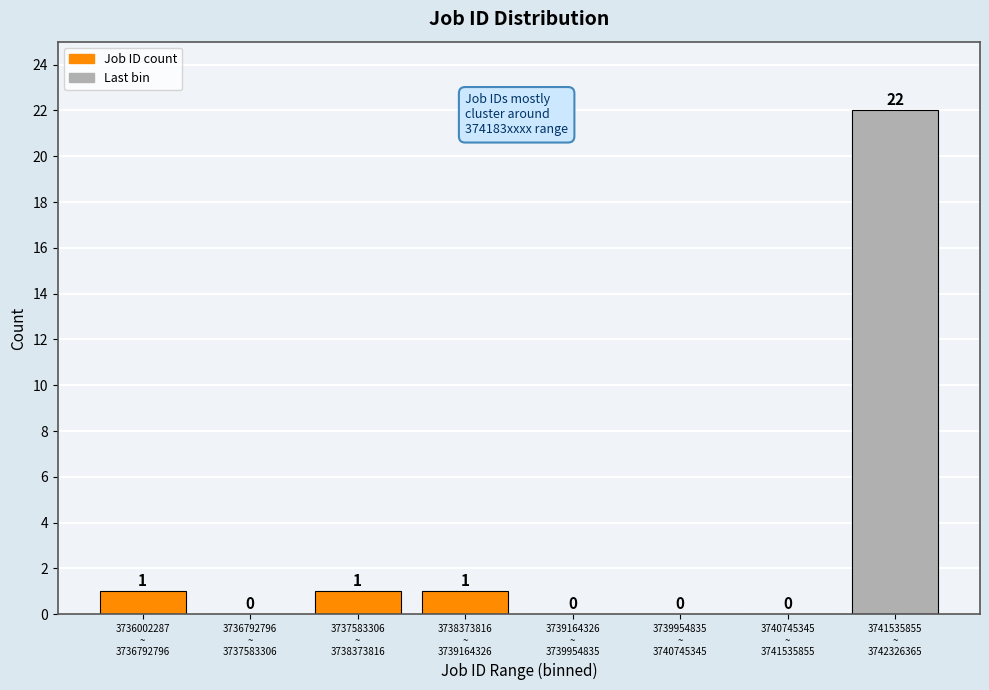

What is the greatest value displayed?

22